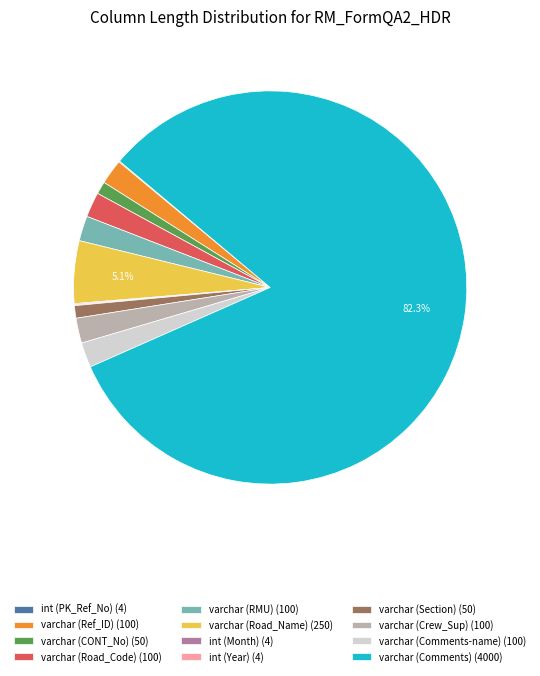

Combined, do varchar (Road_Name) (250) and varchar (Crew_Sup) (100) account for over 50%?

No